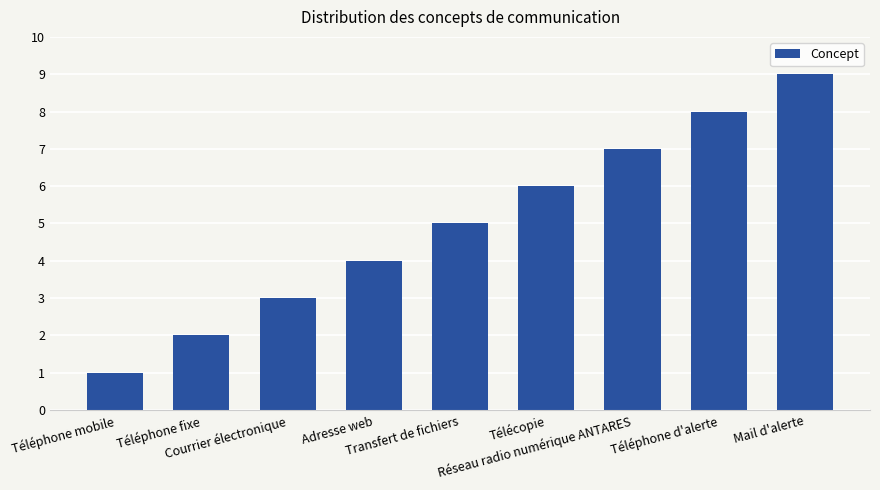

What value does the data have at Réseau radio numérique ANTARES?

7